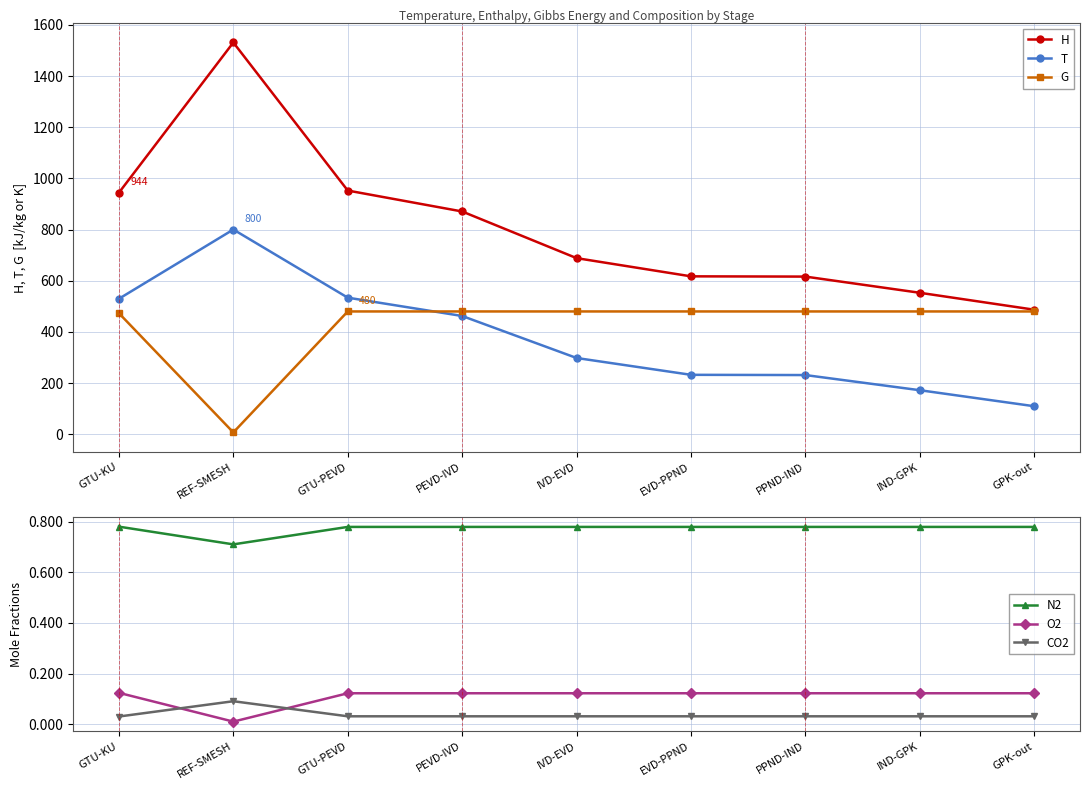

What is the label of the 8th point from the right?

REF-SMESH